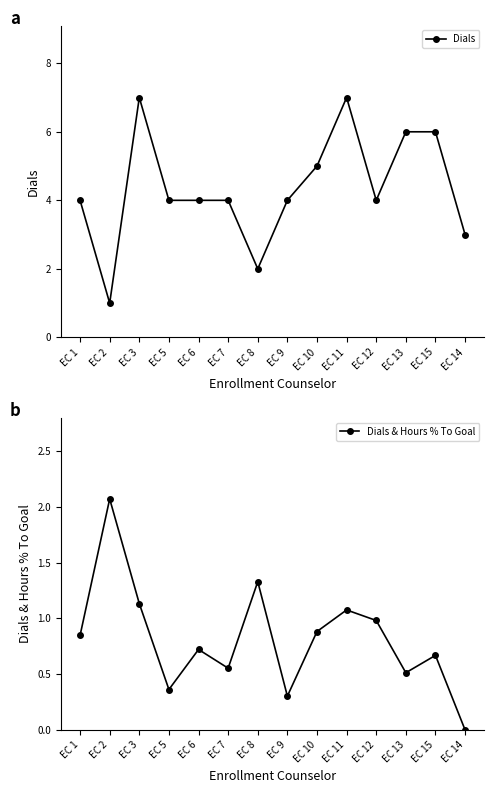

How many lines are shown in the chart?

2